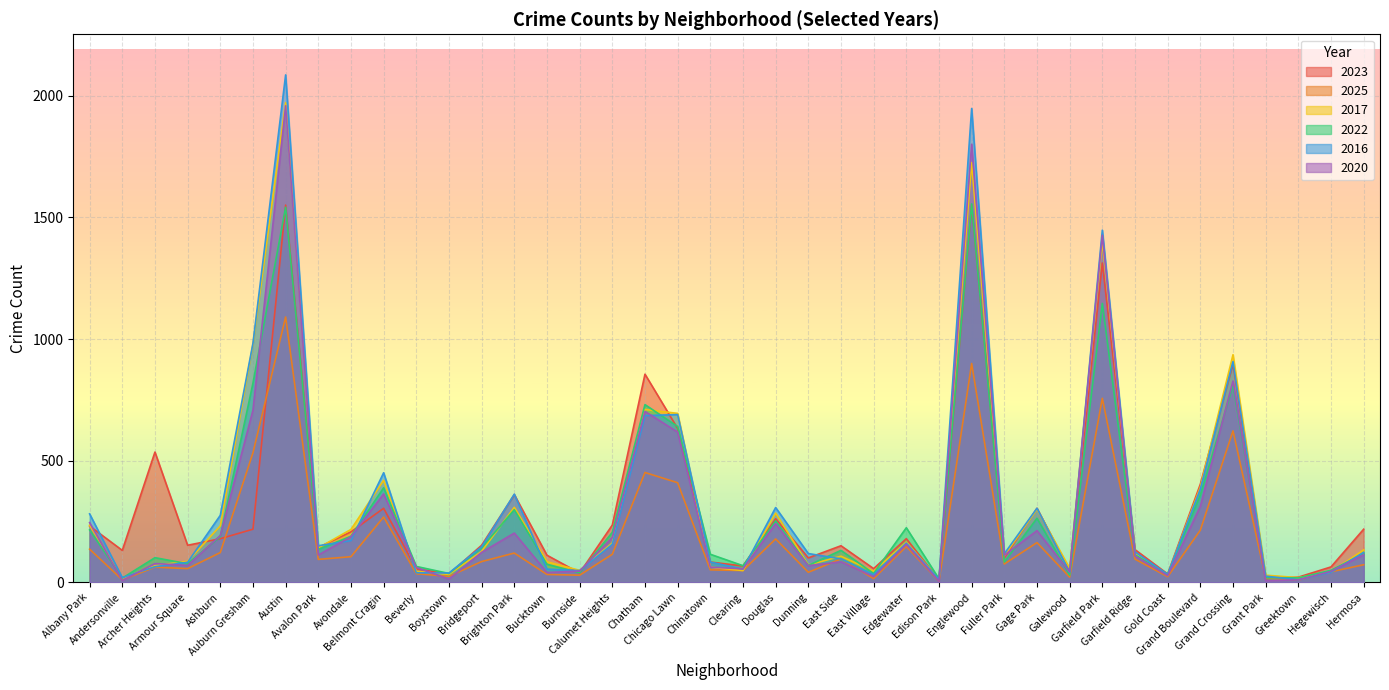

What is the maximum value shown in the chart?

2086